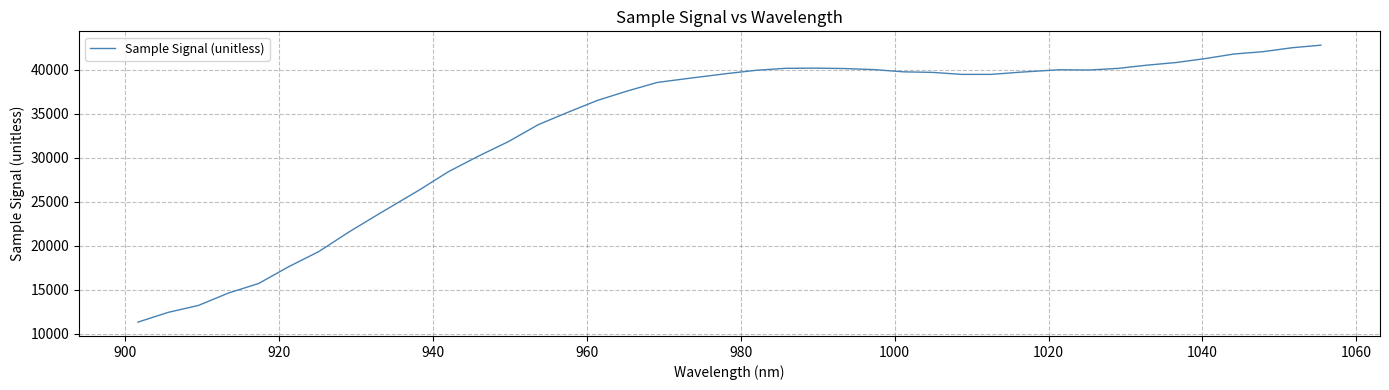

What is the maximum value shown in the chart?

42797